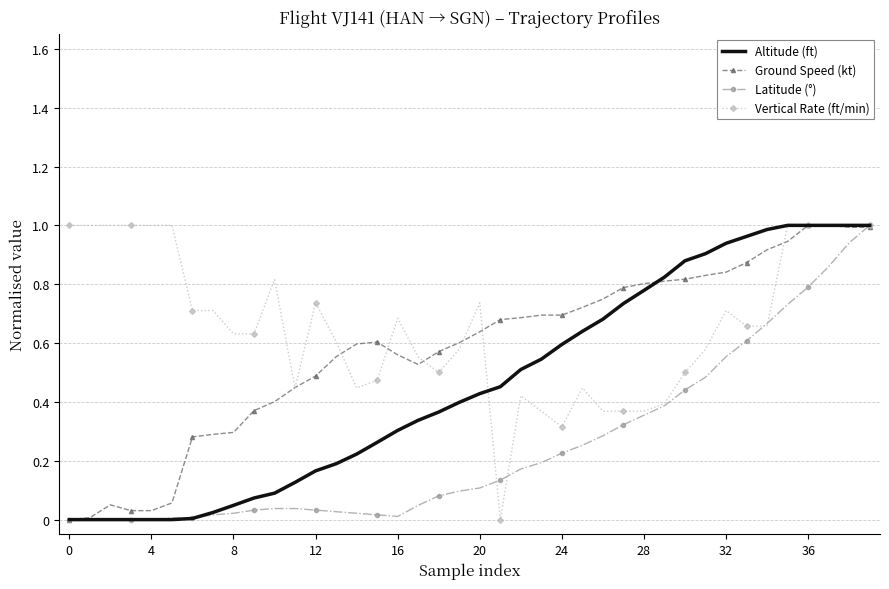

List the series in order of their overall mean, lowest first.

Latitude (°), Altitude (ft), Ground Speed (kt), Vertical Rate (ft/min)